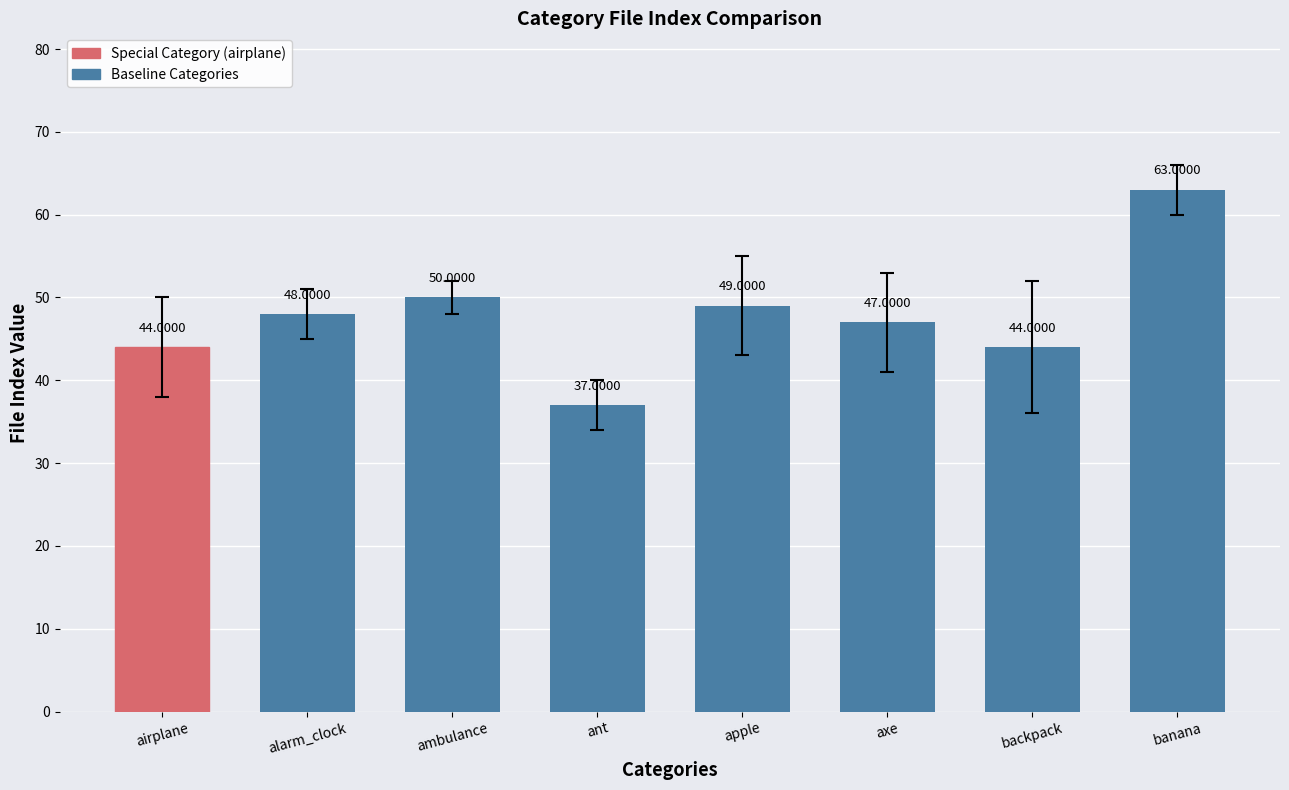

What is the label of the 1st bar from the left?

airplane